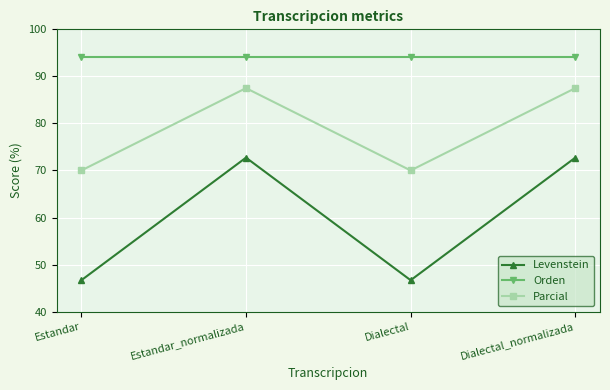

What is the average value of the Orden series?

94.1